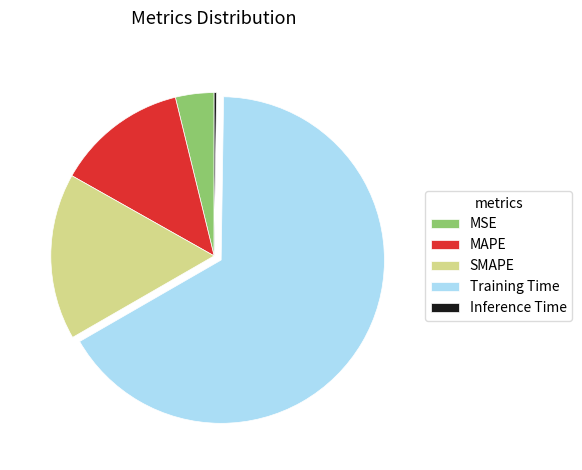

Which has a higher value, MSE or MAPE?

MAPE